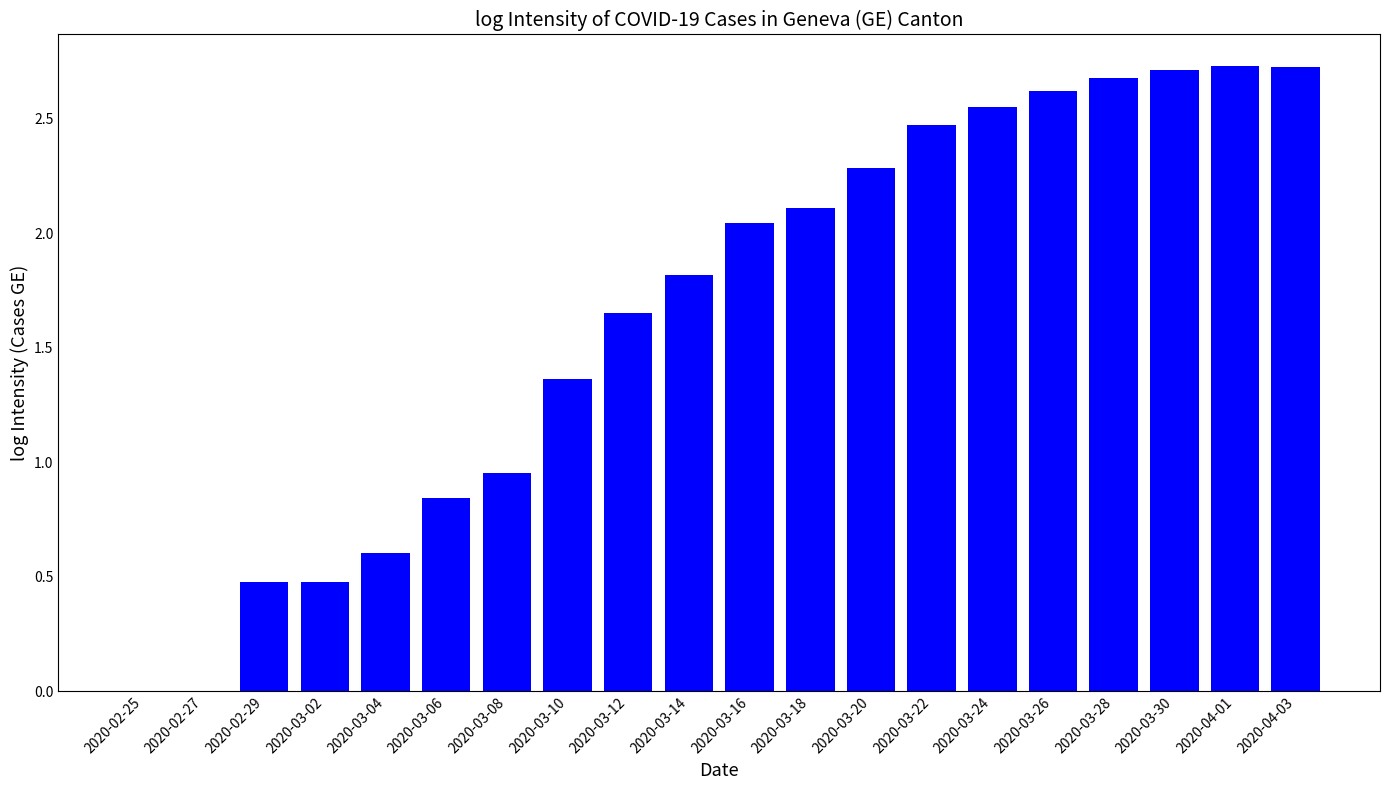

What is the change in value from 2020-03-06 to 2020-04-01?

+1.9